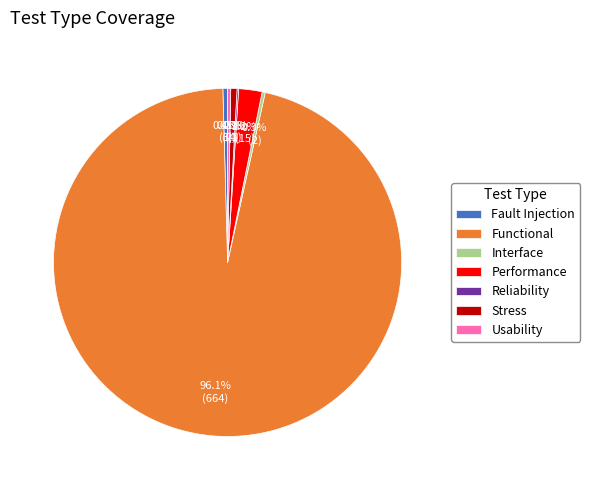

Which category has the biggest portion of the pie?

Functional